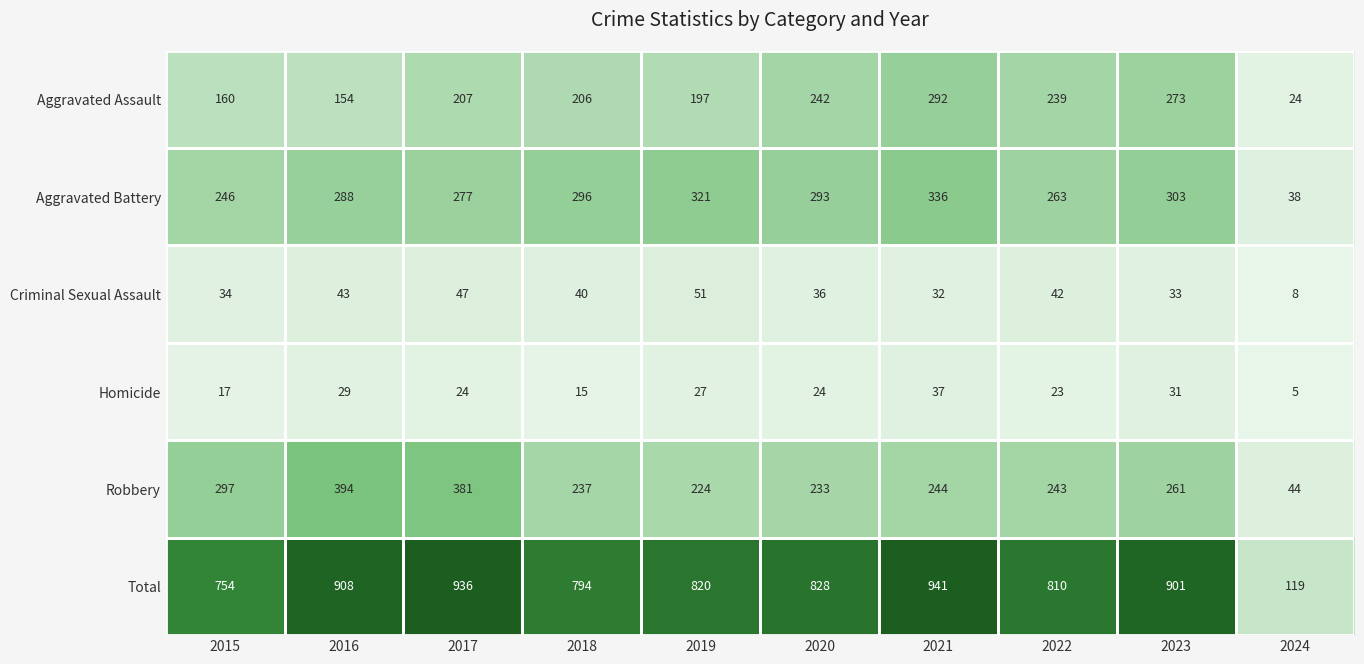

Rank the series at 2020 from lowest to highest value.

Homicide, Criminal Sexual Assault, Robbery, Aggravated Assault, Aggravated Battery, Total